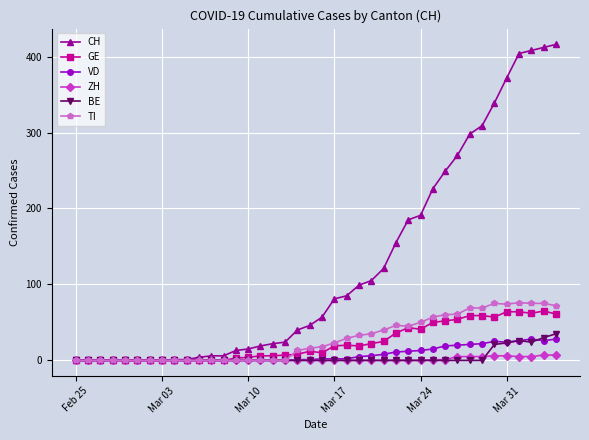

True or false: GE has more than 2 points higher than both neighbors.

True